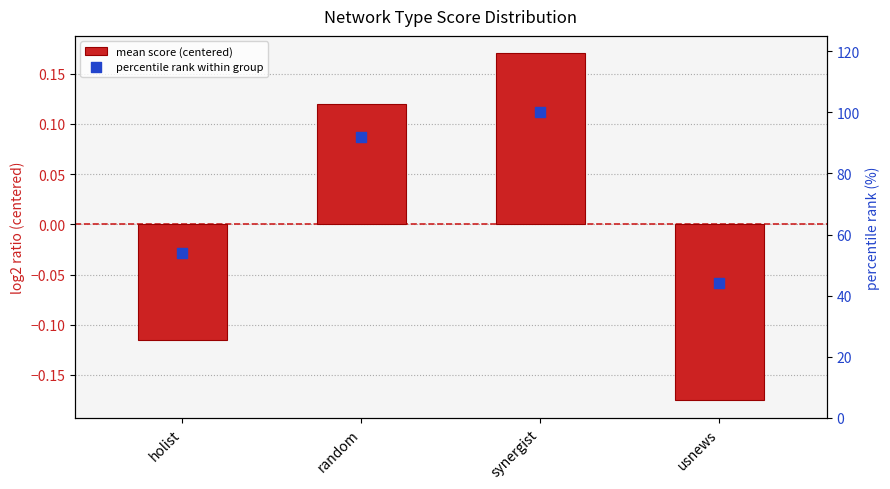

At how many categories does at least one series exceed 20?

4